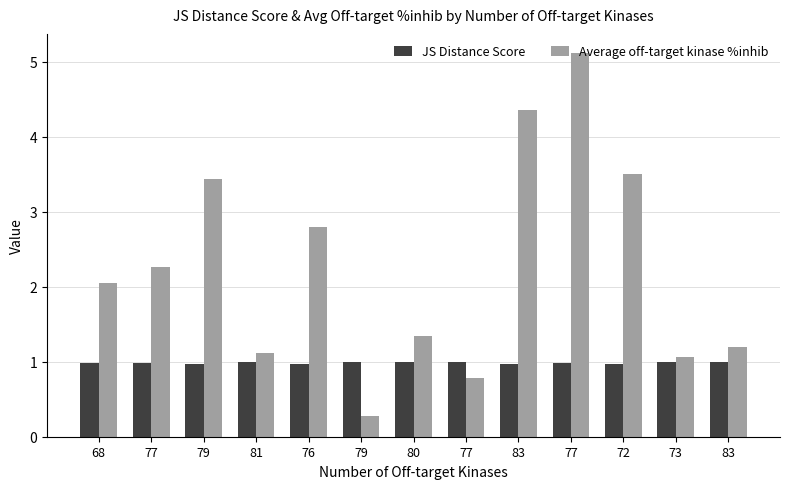

List the series in order of their peak value, lowest first.

JS Distance Score, Average off-target kinase %inhib